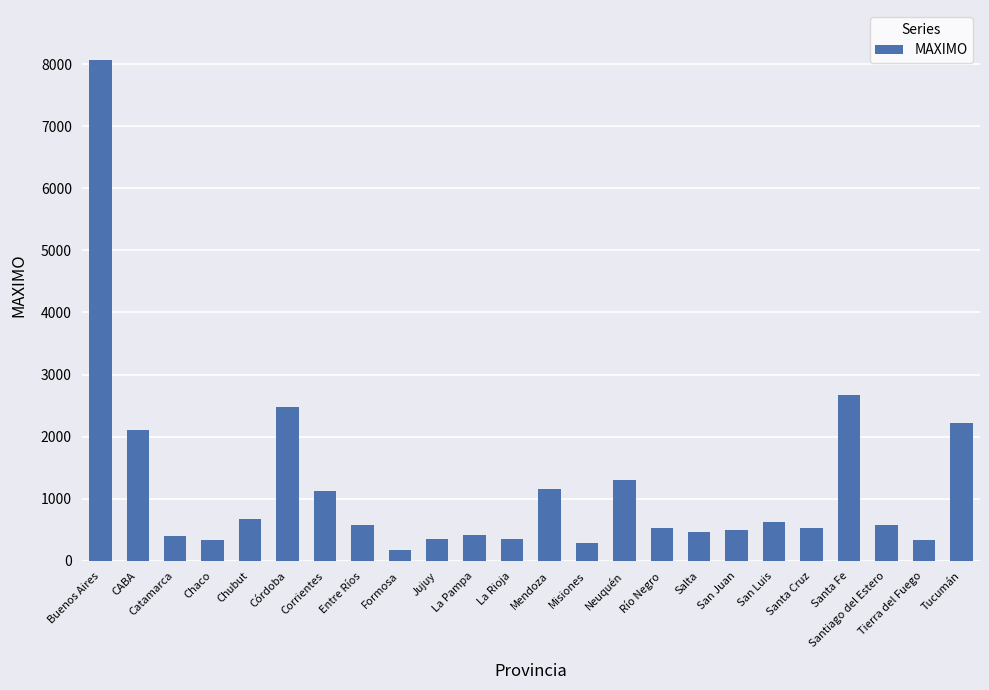

How many series are shown in this chart?

1